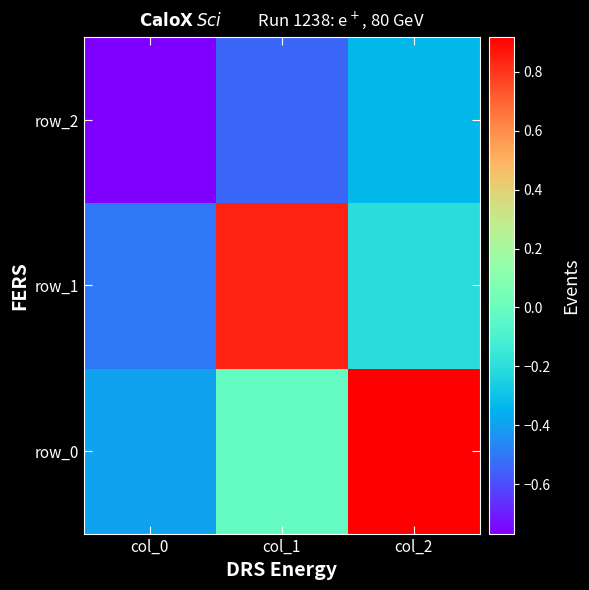

Which series changed the most between col_0 and col_2?

row_0